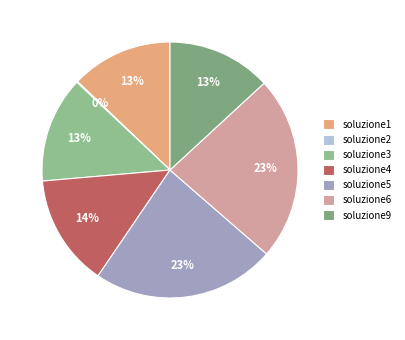

The soluzione1 slice represents 20% of the pie. True or false?

False